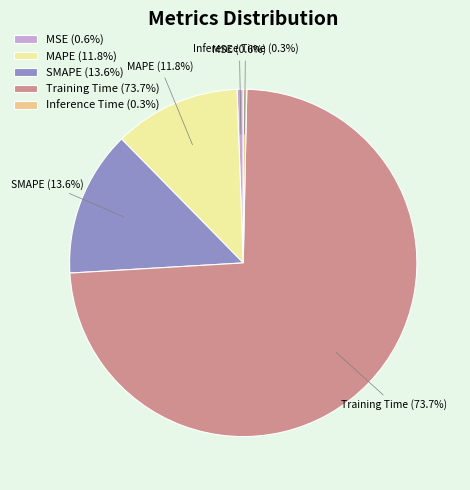

Count the number of slices in the pie.

5